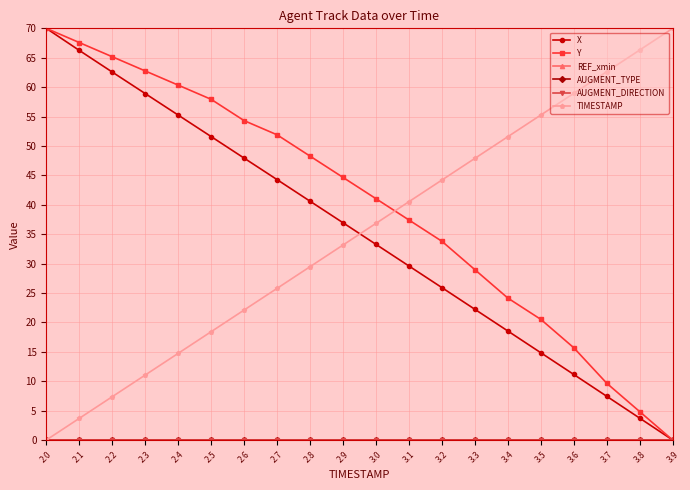

What position from the left is 3.0?

11